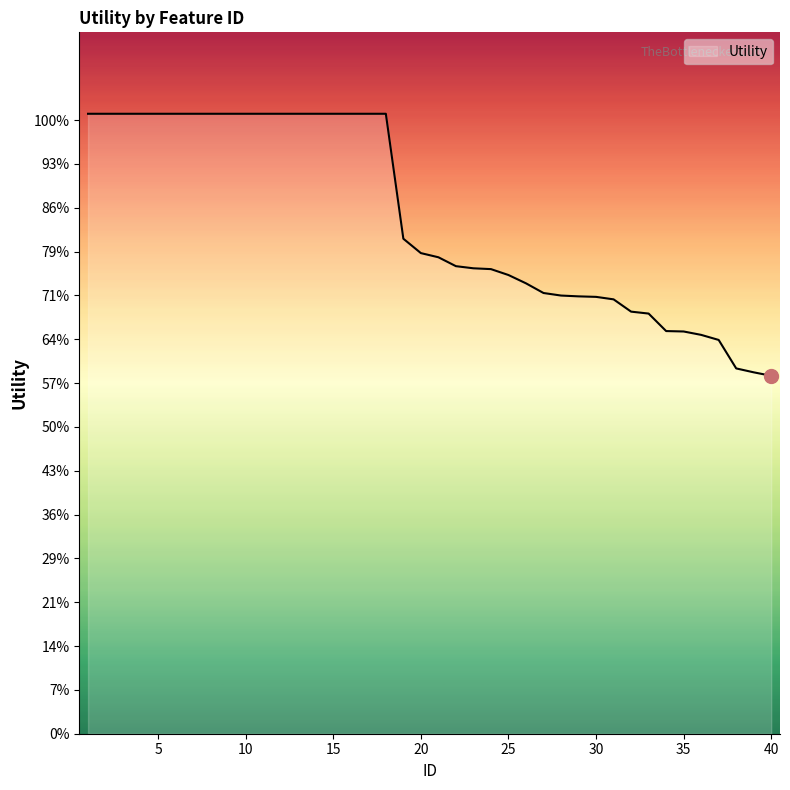

At which category does the chart reach its peak across all series?

1